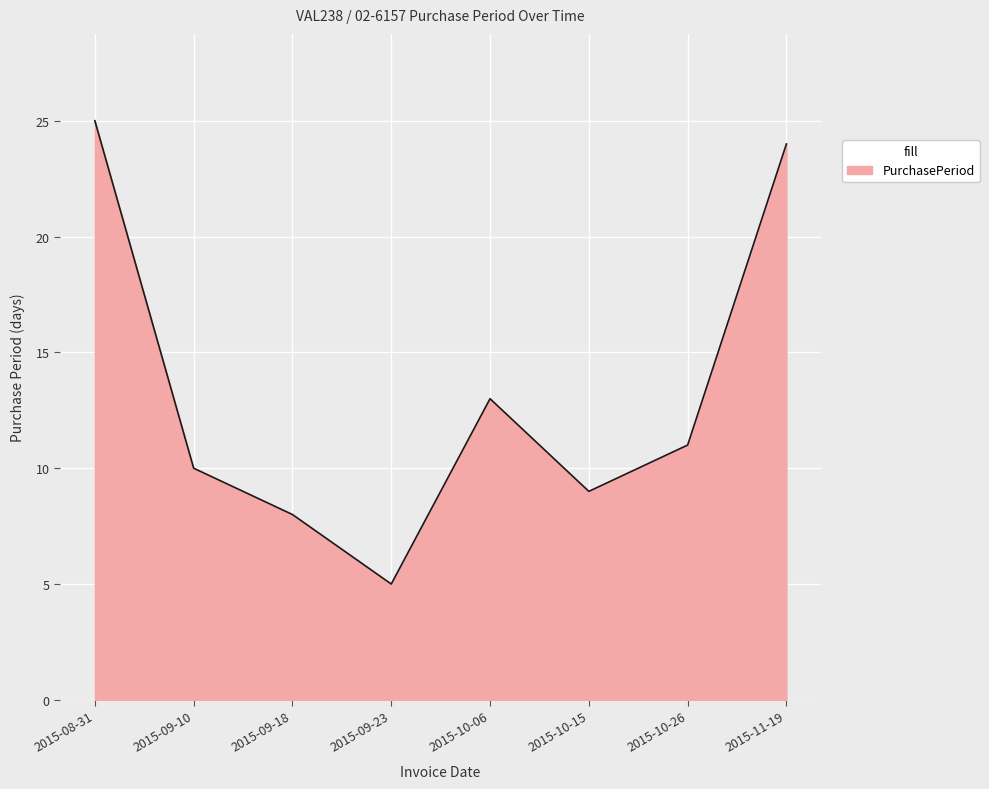

What is the maximum value shown in the chart?

25